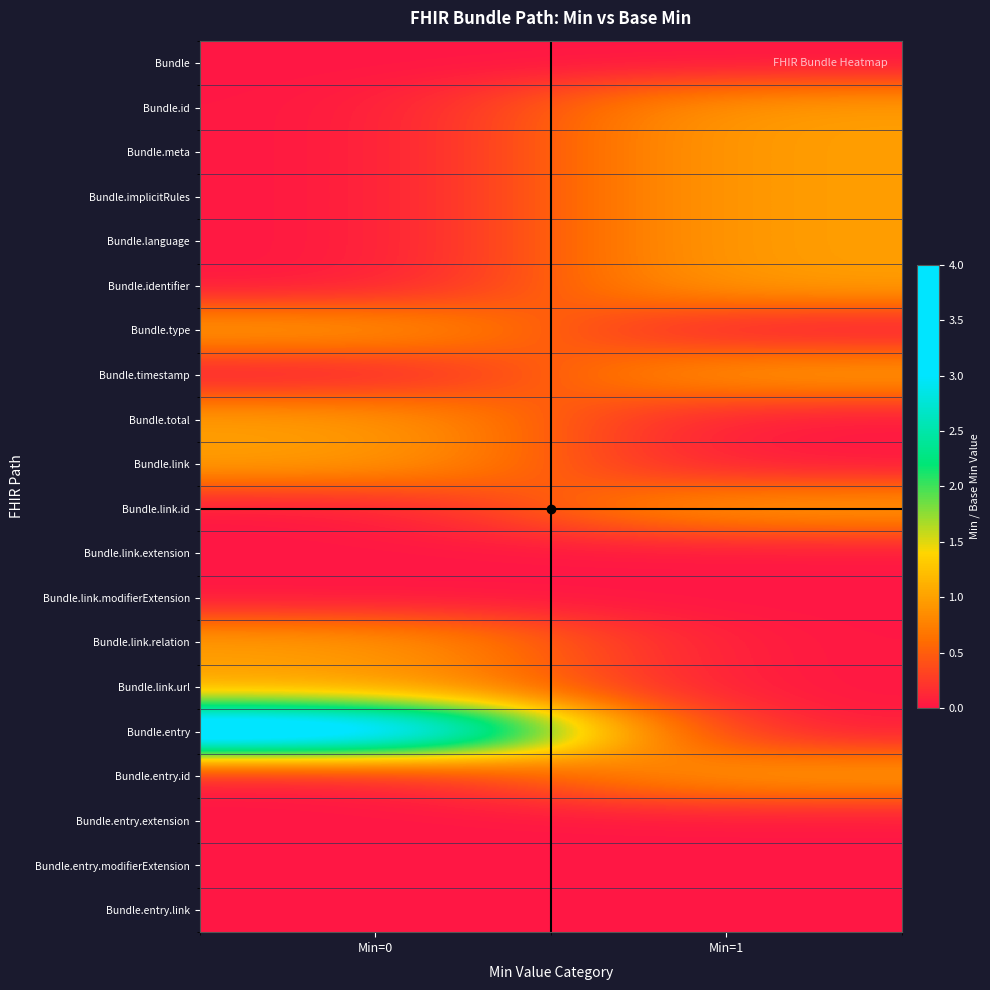

At how many categories does at least one series exceed 2?

1